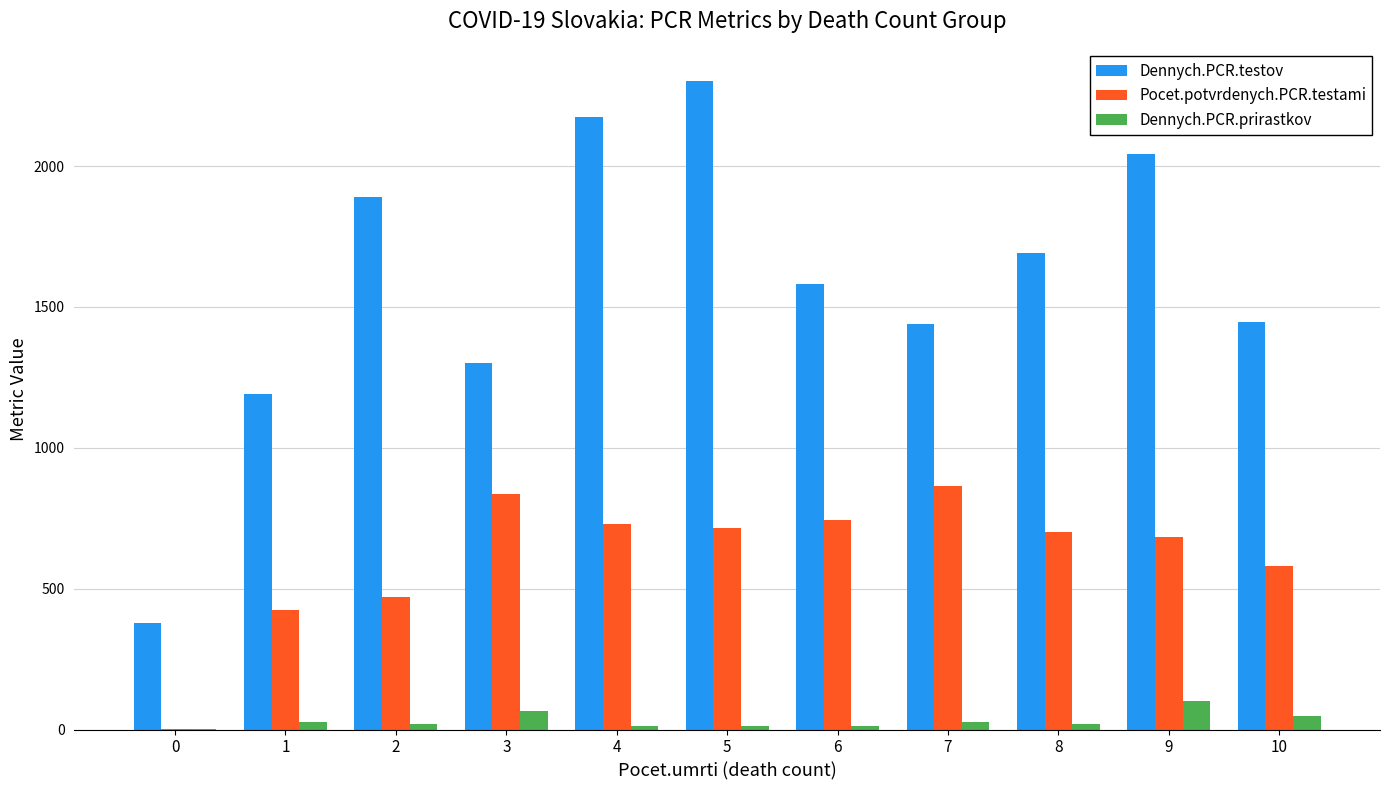

Is the value of Dennych.PCR.testov at 6 greater than the value of Dennych.PCR.prirastkov at 8?

Yes